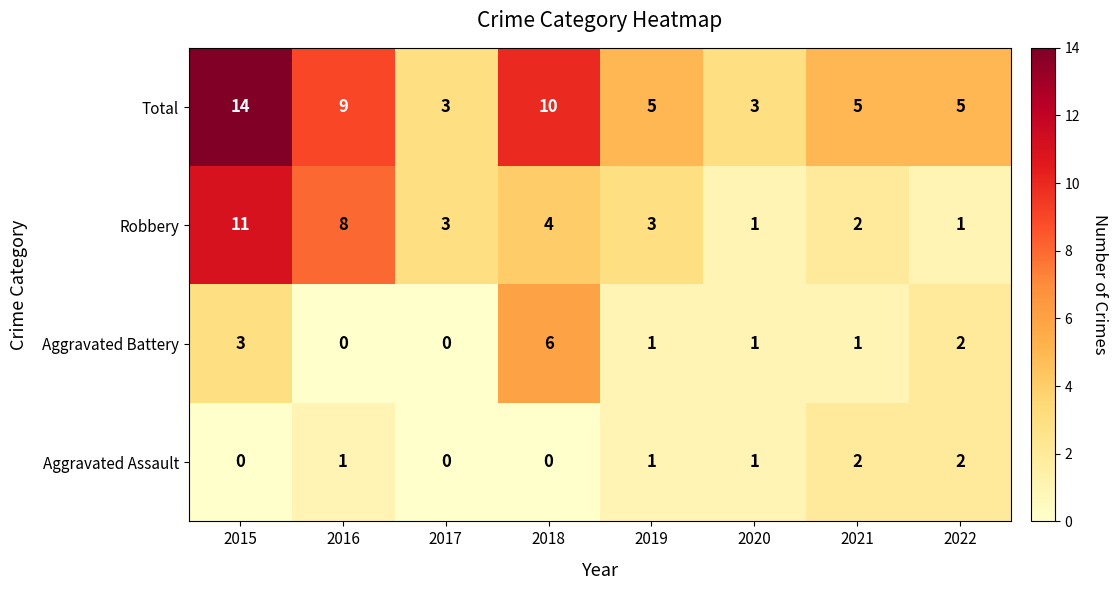

What is the total value across all series at 2022?

10